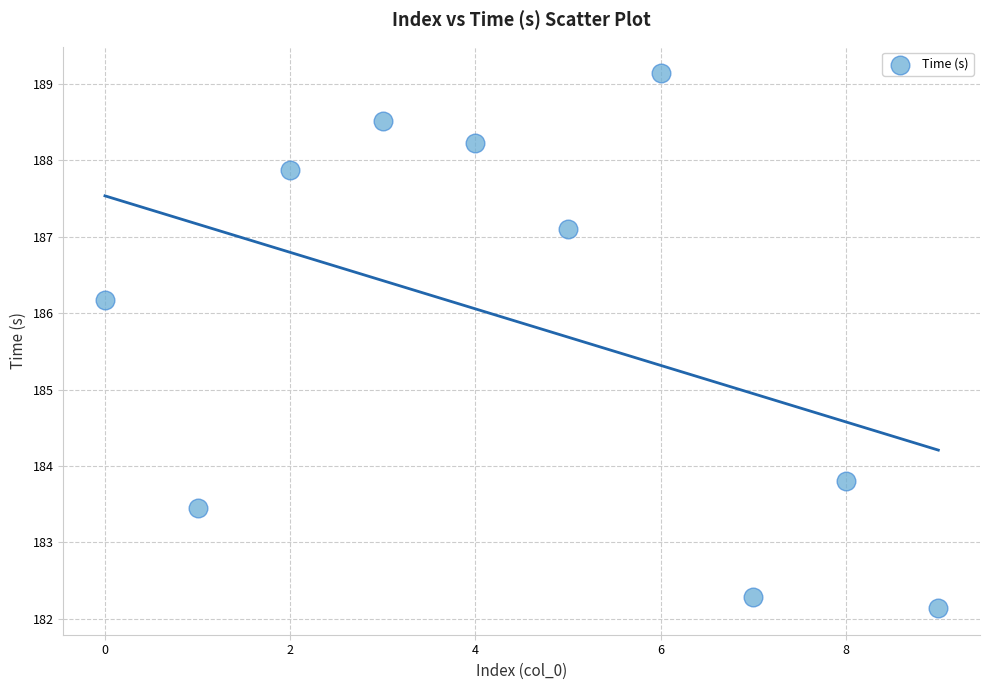

What is the average Y value?

185.9